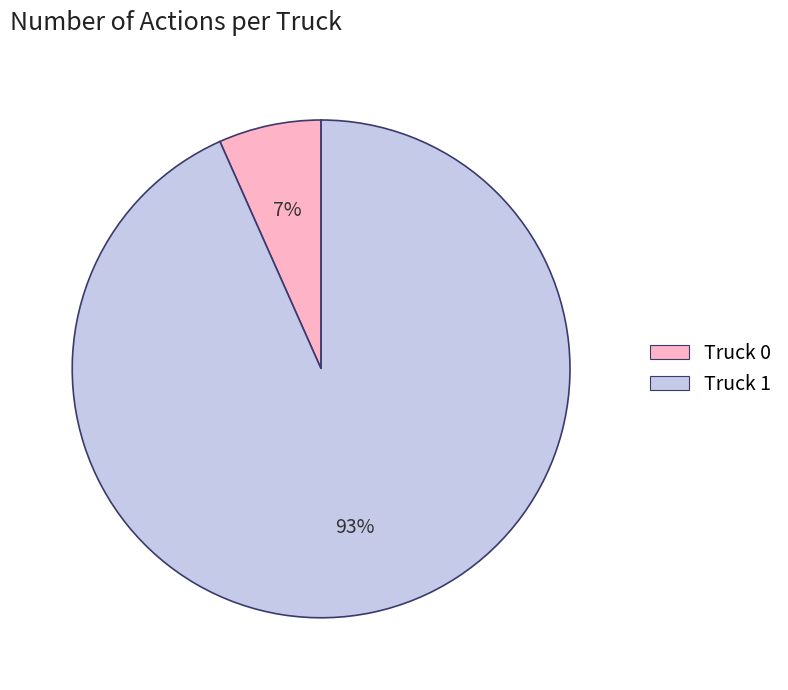

Do Truck 0 and Truck 1 together represent more than half of the pie?

Yes